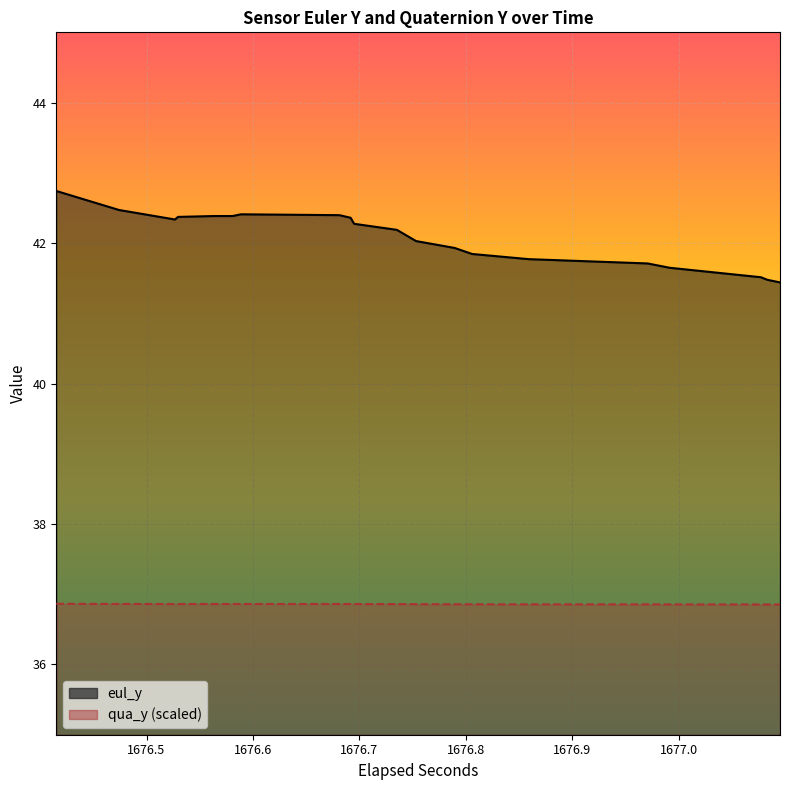

Reading left to right, transcribe all the data shown in this chart.

eul_y: 42.7	42.5	42.3	42.4	42.4	42.4	42.4	42.4	42.4	42.3	42.2	42.0	41.9	41.8	41.8	41.7	41.6	41.5	41.5	41.4
qua_y: 36.9	36.9	36.9	36.9	36.9	36.9	36.9	36.9	36.9	36.9	36.9	36.9	36.9	36.9	36.9	36.9	36.9	36.9	36.9	36.9